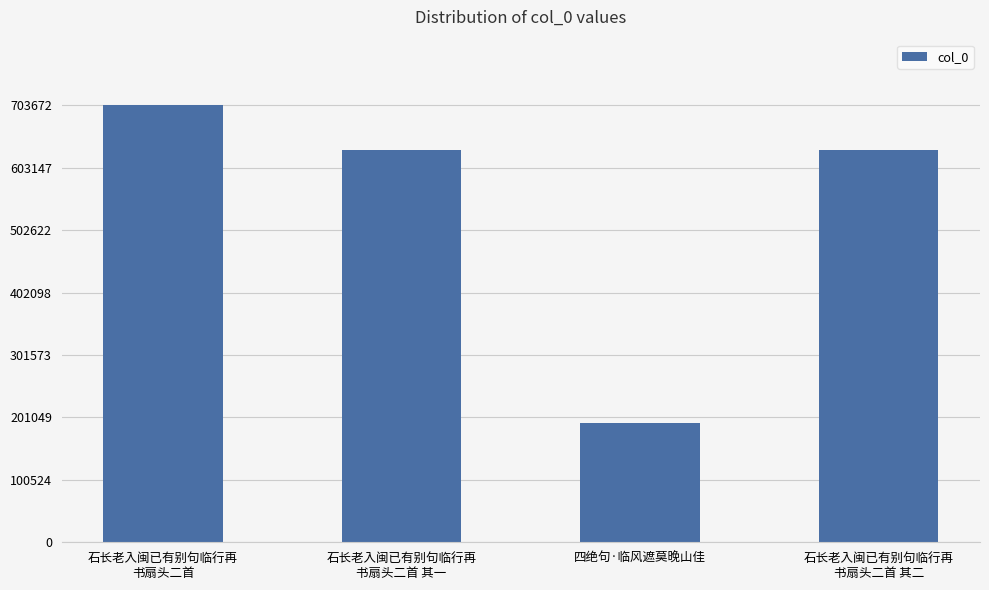

Which category has the lowest value across all series?

四绝句·临风遮莫晚山佳